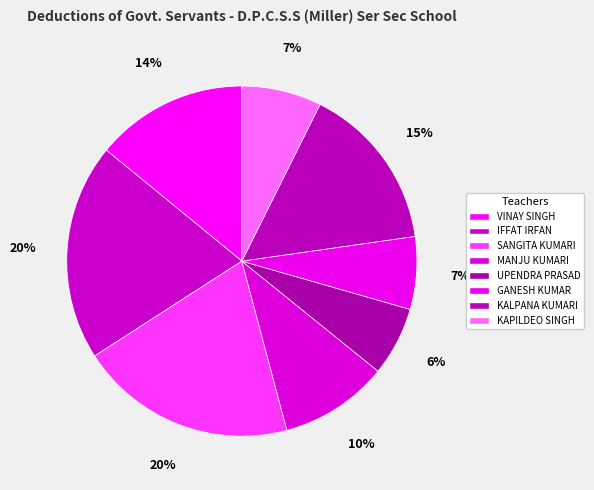

Does UPENDRA PRASAD represent more than half of the total?

No